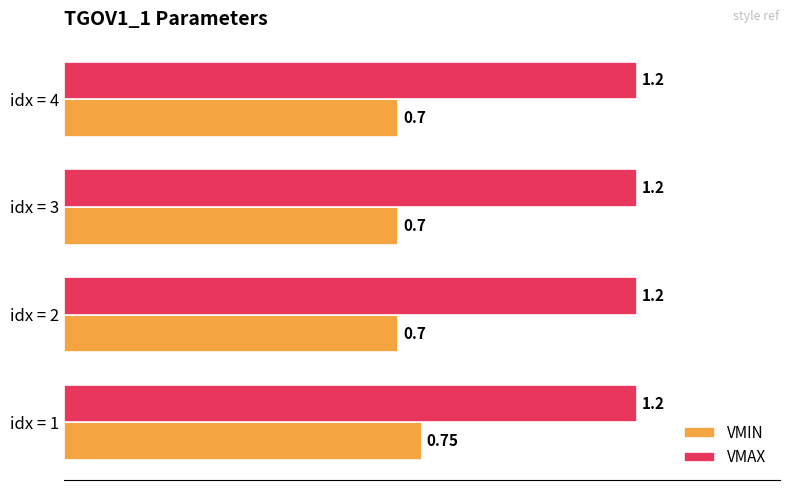

Which series has the largest total across all categories?

VMAX